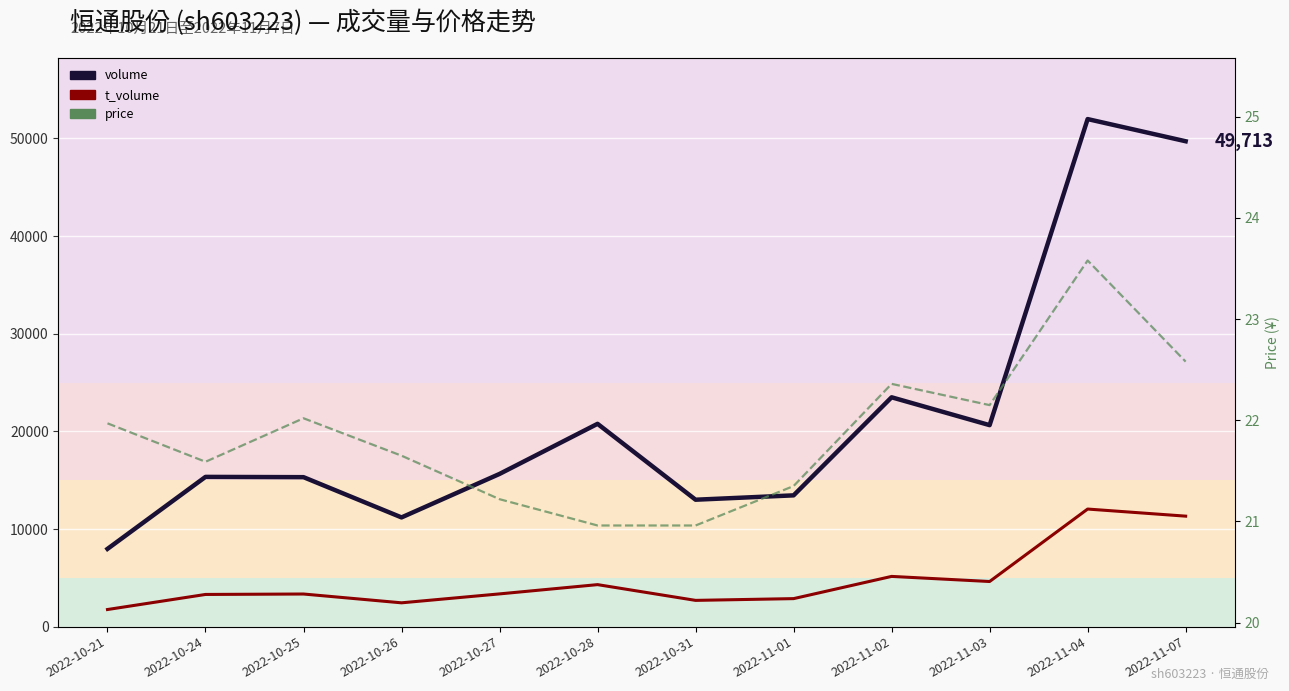

Reading right to left, what are all the values shown in this chart?

volume: 2022-11-07=49713.0	2022-11-04=51984.0	2022-11-03=20637.0	2022-11-02=23490.0	2022-11-01=13446.0	2022-10-31=13000.0	2022-10-28=20773.0	2022-10-27=15641.0	2022-10-26=11187.0	2022-10-25=15310.0	2022-10-24=15338.0	2022-10-21=7964.0
t_volume: 2022-11-07=11317.0	2022-11-04=12044.0	2022-11-03=4623.0	2022-11-02=5145.0	2022-11-01=2870.0	2022-10-31=2690.0	2022-10-28=4303.0	2022-10-27=3354.0	2022-10-26=2440.0	2022-10-25=3342.0	2022-10-24=3297.0	2022-10-21=1753.0
price: 2022-11-07=22.6	2022-11-04=23.6	2022-11-03=22.1	2022-11-02=22.4	2022-11-01=21.4	2022-10-31=21.0	2022-10-28=21.0	2022-10-27=21.2	2022-10-26=21.6	2022-10-25=22.0	2022-10-24=21.6	2022-10-21=22.0